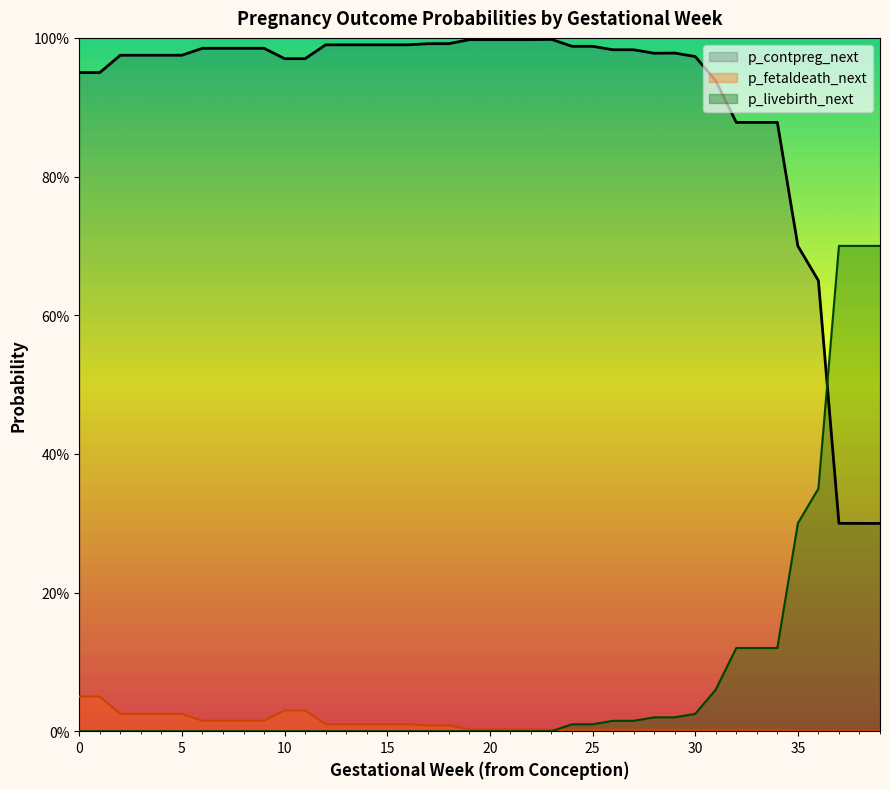

After their last crossing, which series has the higher values: p_livebirth_next or p_fetaldeath_next?

p_livebirth_next